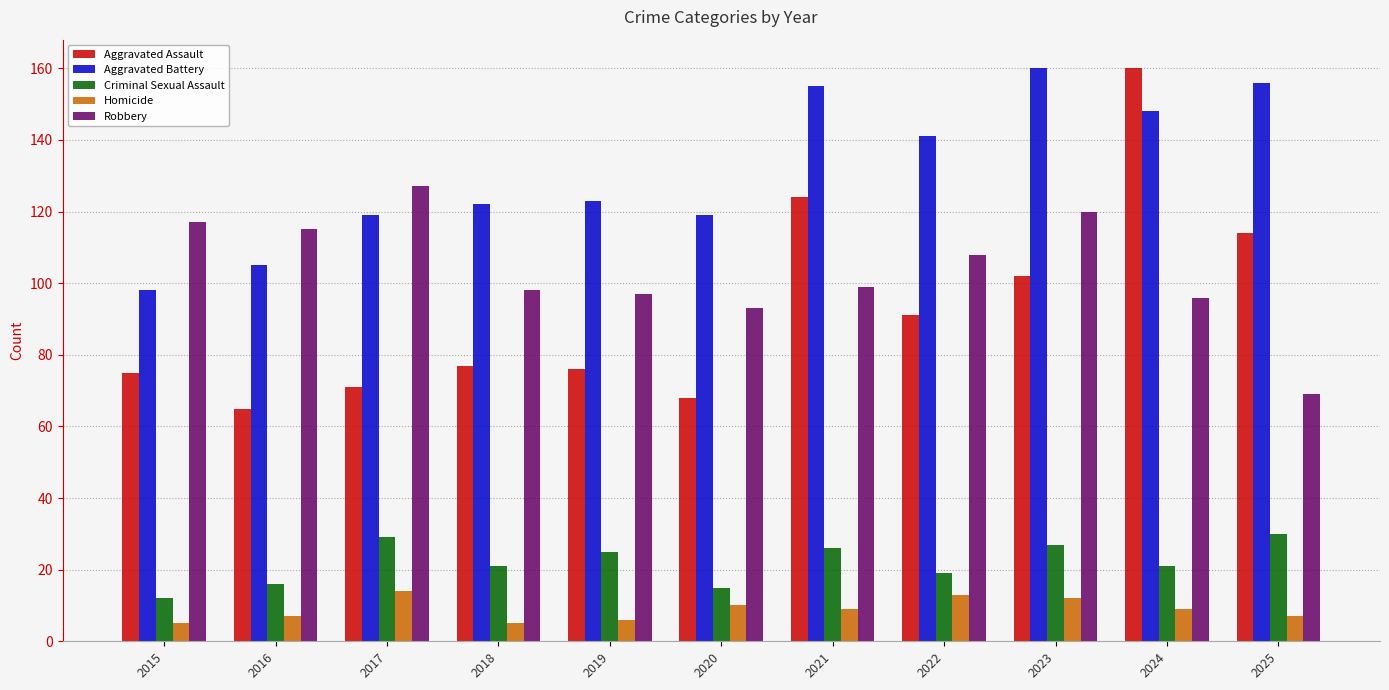

The value of Aggravated Battery at 2022 is 186. True or false?

False